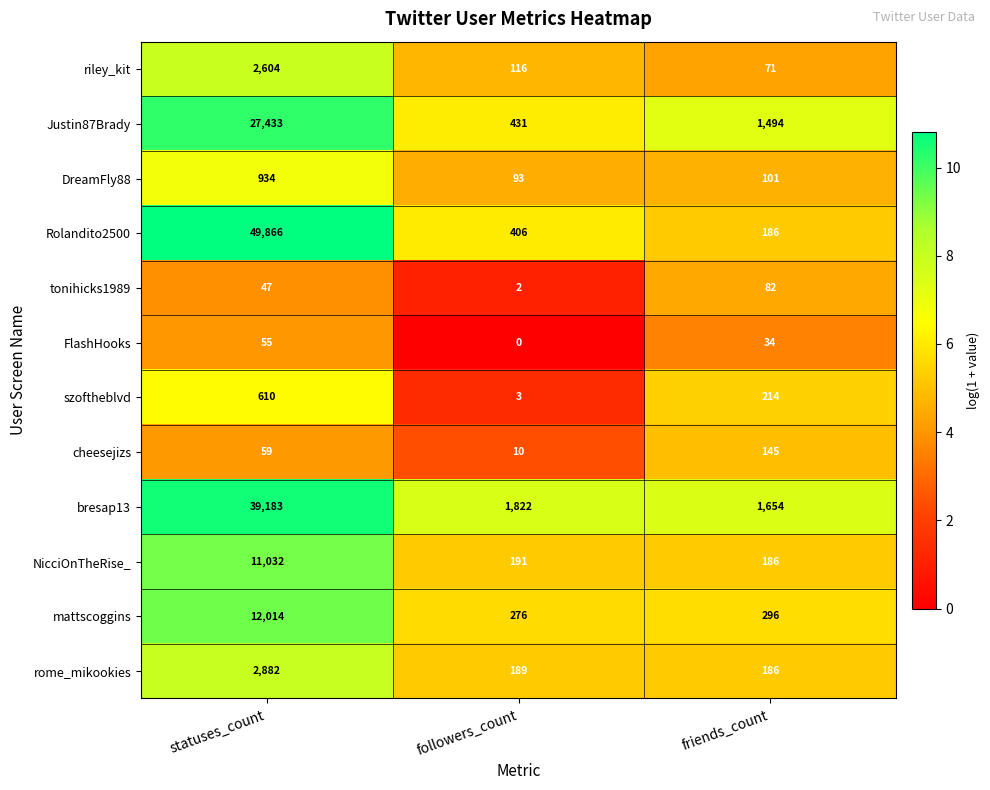

What is the sum of the szoftheblvd values at followers_count and statuses_count?

613